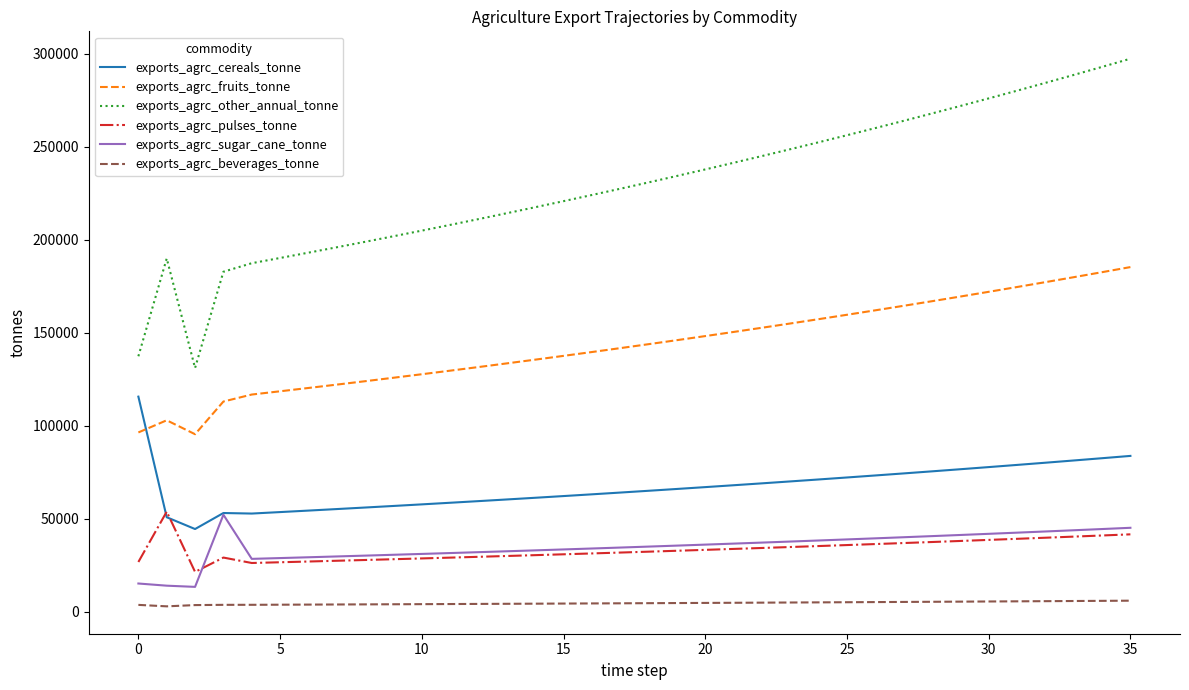

Does the chart have visible grid lines?

No